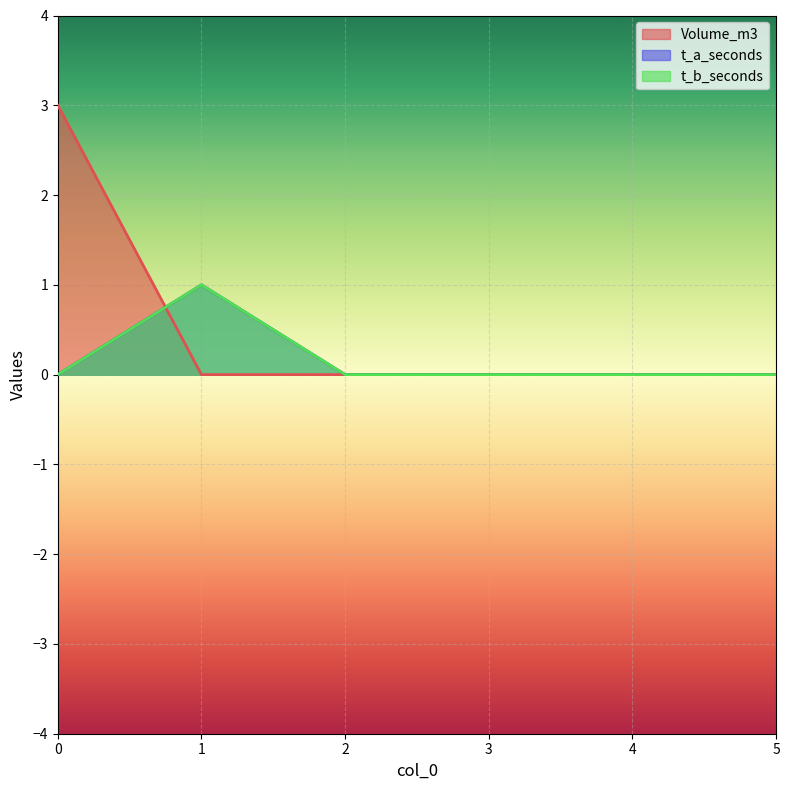

True or false: t_a_seconds has more than 2 interior local peaks.

False